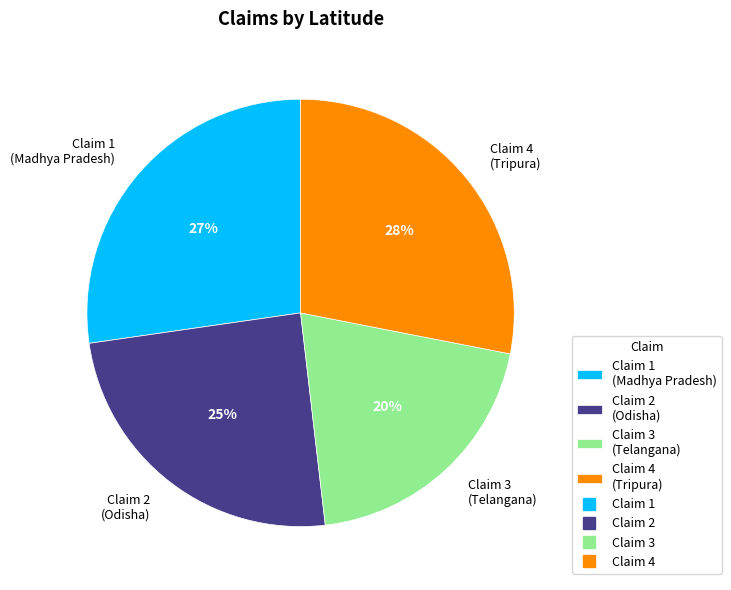

To the nearest percent, what portion does Claim 2 (Odisha) represent?

25%